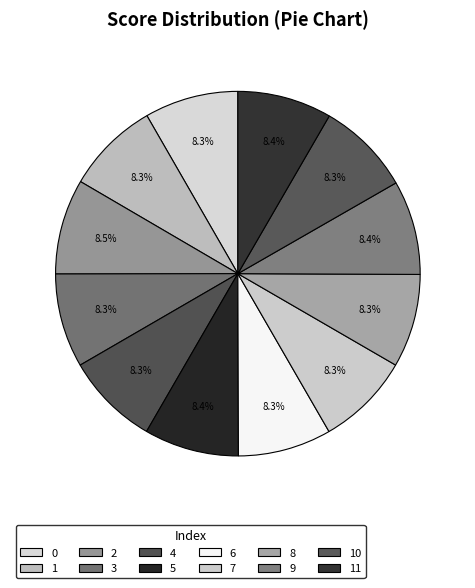

How many segments does this pie chart have?

12